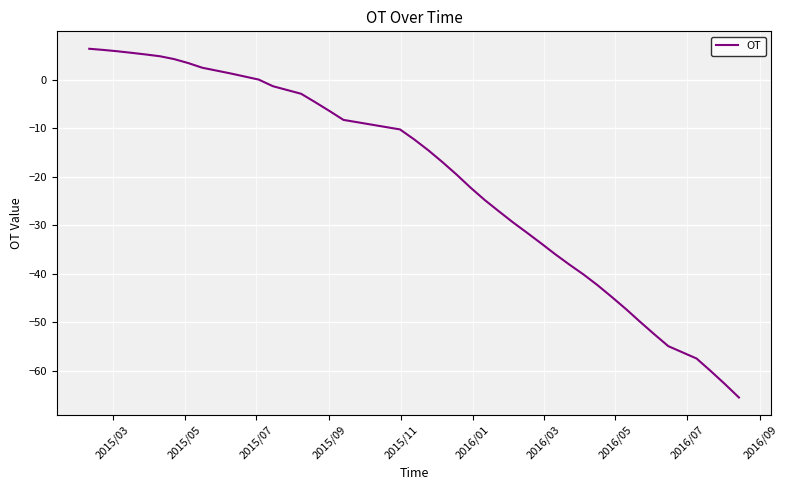

What is the smallest value displayed?

-65.5